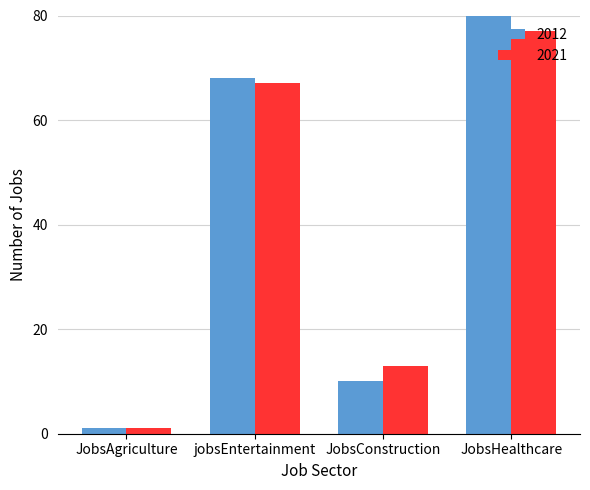

Count the 2021 values in the range 13 to 77.

3